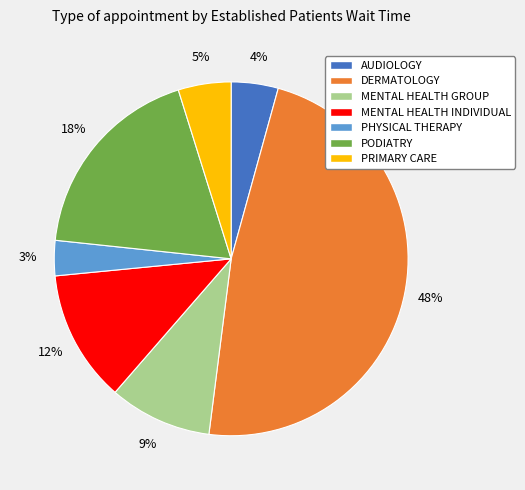

Which category has the smallest portion of the pie?

PHYSICAL THERAPY